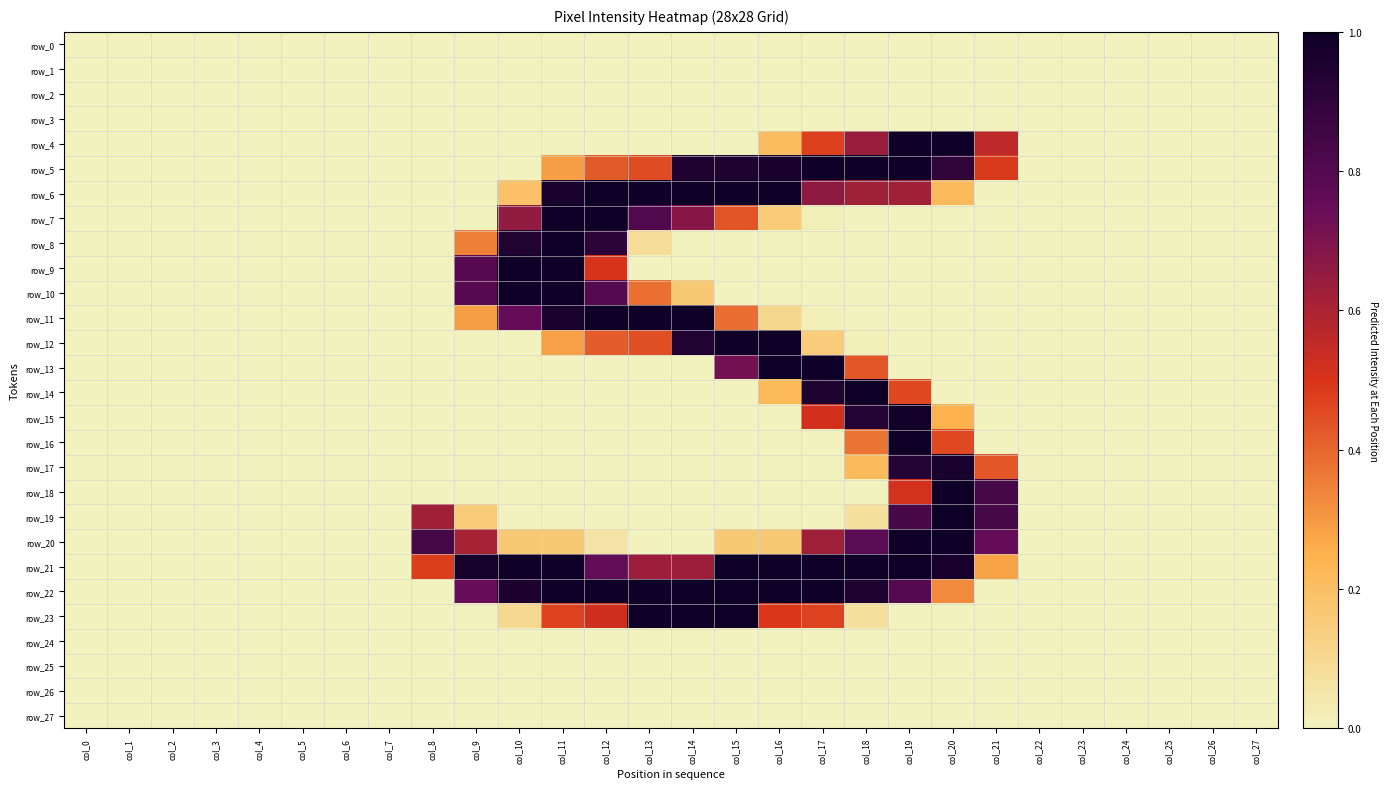

Reading left to right, extract all data points from this chart.

row_0: col_0=0.0	col_1=0.0	col_2=0.0	col_3=0.0	col_4=0.0	col_5=0.0	col_6=0.0	col_7=0.0	col_8=0.0	col_9=0.0	col_10=0.0	col_11=0.0	col_12=0.0	col_13=0.0	col_14=0.0	col_15=0.0	col_16=0.0	col_17=0.0	col_18=0.0	col_19=0.0	col_20=0.0	col_21=0.0	col_22=0.0	col_23=0.0	col_24=0.0	col_25=0.0	col_26=0.0	col_27=0.0
row_1: col_0=0.0	col_1=0.0	col_2=0.0	col_3=0.0	col_4=0.0	col_5=0.0	col_6=0.0	col_7=0.0	col_8=0.0	col_9=0.0	col_10=0.0	col_11=0.0	col_12=0.0	col_13=0.0	col_14=0.0	col_15=0.0	col_16=0.0	col_17=0.0	col_18=0.0	col_19=0.0	col_20=0.0	col_21=0.0	col_22=0.0	col_23=0.0	col_24=0.0	col_25=0.0	col_26=0.0	col_27=0.0
row_2: col_0=0.0	col_1=0.0	col_2=0.0	col_3=0.0	col_4=0.0	col_5=0.0	col_6=0.0	col_7=0.0	col_8=0.0	col_9=0.0	col_10=0.0	col_11=0.0	col_12=0.0	col_13=0.0	col_14=0.0	col_15=0.0	col_16=0.0	col_17=0.0	col_18=0.0	col_19=0.0	col_20=0.0	col_21=0.0	col_22=0.0	col_23=0.0	col_24=0.0	col_25=0.0	col_26=0.0	col_27=0.0
row_3: col_0=0.0	col_1=0.0	col_2=0.0	col_3=0.0	col_4=0.0	col_5=0.0	col_6=0.0	col_7=0.0	col_8=0.0	col_9=0.0	col_10=0.0	col_11=0.0	col_12=0.0	col_13=0.0	col_14=0.0	col_15=0.0	col_16=0.0	col_17=0.0	col_18=0.0	col_19=0.0	col_20=0.0	col_21=0.0	col_22=0.0	col_23=0.0	col_24=0.0	col_25=0.0	col_26=0.0	col_27=0.0
row_4: col_0=0.0	col_1=0.0	col_2=0.0	col_3=0.0	col_4=0.0	col_5=0.0	col_6=0.0	col_7=0.0	col_8=0.0	col_9=0.0	col_10=0.0	col_11=0.0	col_12=0.0	col_13=0.0	col_14=0.0	col_15=0.0	col_16=0.2	col_17=0.5	col_18=0.6	col_19=1.0	col_20=1.0	col_21=0.6	col_22=0.0	col_23=0.0	col_24=0.0	col_25=0.0	col_26=0.0	col_27=0.0
row_5: col_0=0.0	col_1=0.0	col_2=0.0	col_3=0.0	col_4=0.0	col_5=0.0	col_6=0.0	col_7=0.0	col_8=0.0	col_9=0.0	col_10=0.0	col_11=0.3	col_12=0.4	col_13=0.5	col_14=0.9	col_15=0.9	col_16=1.0	col_17=1.0	col_18=1.0	col_19=1.0	col_20=0.9	col_21=0.5	col_22=0.0	col_23=0.0	col_24=0.0	col_25=0.0	col_26=0.0	col_27=0.0
row_6: col_0=0.0	col_1=0.0	col_2=0.0	col_3=0.0	col_4=0.0	col_5=0.0	col_6=0.0	col_7=0.0	col_8=0.0	col_9=0.0	col_10=0.2	col_11=1.0	col_12=1.0	col_13=1.0	col_14=1.0	col_15=1.0	col_16=1.0	col_17=0.7	col_18=0.6	col_19=0.6	col_20=0.2	col_21=0.0	col_22=0.0	col_23=0.0	col_24=0.0	col_25=0.0	col_26=0.0	col_27=0.0
row_7: col_0=0.0	col_1=0.0	col_2=0.0	col_3=0.0	col_4=0.0	col_5=0.0	col_6=0.0	col_7=0.0	col_8=0.0	col_9=0.0	col_10=0.7	col_11=1.0	col_12=1.0	col_13=0.8	col_14=0.7	col_15=0.4	col_16=0.2	col_17=0.0	col_18=0.0	col_19=0.0	col_20=0.0	col_21=0.0	col_22=0.0	col_23=0.0	col_24=0.0	col_25=0.0	col_26=0.0	col_27=0.0
row_8: col_0=0.0	col_1=0.0	col_2=0.0	col_3=0.0	col_4=0.0	col_5=0.0	col_6=0.0	col_7=0.0	col_8=0.0	col_9=0.3	col_10=0.9	col_11=1.0	col_12=0.9	col_13=0.1	col_14=0.0	col_15=0.0	col_16=0.0	col_17=0.0	col_18=0.0	col_19=0.0	col_20=0.0	col_21=0.0	col_22=0.0	col_23=0.0	col_24=0.0	col_25=0.0	col_26=0.0	col_27=0.0
row_9: col_0=0.0	col_1=0.0	col_2=0.0	col_3=0.0	col_4=0.0	col_5=0.0	col_6=0.0	col_7=0.0	col_8=0.0	col_9=0.8	col_10=1.0	col_11=1.0	col_12=0.5	col_13=0.0	col_14=0.0	col_15=0.0	col_16=0.0	col_17=0.0	col_18=0.0	col_19=0.0	col_20=0.0	col_21=0.0	col_22=0.0	col_23=0.0	col_24=0.0	col_25=0.0	col_26=0.0	col_27=0.0
row_10: col_0=0.0	col_1=0.0	col_2=0.0	col_3=0.0	col_4=0.0	col_5=0.0	col_6=0.0	col_7=0.0	col_8=0.0	col_9=0.8	col_10=1.0	col_11=1.0	col_12=0.8	col_13=0.4	col_14=0.2	col_15=0.0	col_16=0.0	col_17=0.0	col_18=0.0	col_19=0.0	col_20=0.0	col_21=0.0	col_22=0.0	col_23=0.0	col_24=0.0	col_25=0.0	col_26=0.0	col_27=0.0
row_11: col_0=0.0	col_1=0.0	col_2=0.0	col_3=0.0	col_4=0.0	col_5=0.0	col_6=0.0	col_7=0.0	col_8=0.0	col_9=0.3	col_10=0.8	col_11=1.0	col_12=1.0	col_13=1.0	col_14=1.0	col_15=0.4	col_16=0.1	col_17=0.0	col_18=0.0	col_19=0.0	col_20=0.0	col_21=0.0	col_22=0.0	col_23=0.0	col_24=0.0	col_25=0.0	col_26=0.0	col_27=0.0
row_12: col_0=0.0	col_1=0.0	col_2=0.0	col_3=0.0	col_4=0.0	col_5=0.0	col_6=0.0	col_7=0.0	col_8=0.0	col_9=0.0	col_10=0.0	col_11=0.3	col_12=0.4	col_13=0.4	col_14=0.9	col_15=1.0	col_16=1.0	col_17=0.1	col_18=0.0	col_19=0.0	col_20=0.0	col_21=0.0	col_22=0.0	col_23=0.0	col_24=0.0	col_25=0.0	col_26=0.0	col_27=0.0
row_13: col_0=0.0	col_1=0.0	col_2=0.0	col_3=0.0	col_4=0.0	col_5=0.0	col_6=0.0	col_7=0.0	col_8=0.0	col_9=0.0	col_10=0.0	col_11=0.0	col_12=0.0	col_13=0.0	col_14=0.0	col_15=0.7	col_16=1.0	col_17=1.0	col_18=0.4	col_19=0.0	col_20=0.0	col_21=0.0	col_22=0.0	col_23=0.0	col_24=0.0	col_25=0.0	col_26=0.0	col_27=0.0
row_14: col_0=0.0	col_1=0.0	col_2=0.0	col_3=0.0	col_4=0.0	col_5=0.0	col_6=0.0	col_7=0.0	col_8=0.0	col_9=0.0	col_10=0.0	col_11=0.0	col_12=0.0	col_13=0.0	col_14=0.0	col_15=0.0	col_16=0.2	col_17=0.9	col_18=1.0	col_19=0.5	col_20=0.0	col_21=0.0	col_22=0.0	col_23=0.0	col_24=0.0	col_25=0.0	col_26=0.0	col_27=0.0
row_15: col_0=0.0	col_1=0.0	col_2=0.0	col_3=0.0	col_4=0.0	col_5=0.0	col_6=0.0	col_7=0.0	col_8=0.0	col_9=0.0	col_10=0.0	col_11=0.0	col_12=0.0	col_13=0.0	col_14=0.0	col_15=0.0	col_16=0.0	col_17=0.5	col_18=0.9	col_19=1.0	col_20=0.2	col_21=0.0	col_22=0.0	col_23=0.0	col_24=0.0	col_25=0.0	col_26=0.0	col_27=0.0
row_16: col_0=0.0	col_1=0.0	col_2=0.0	col_3=0.0	col_4=0.0	col_5=0.0	col_6=0.0	col_7=0.0	col_8=0.0	col_9=0.0	col_10=0.0	col_11=0.0	col_12=0.0	col_13=0.0	col_14=0.0	col_15=0.0	col_16=0.0	col_17=0.0	col_18=0.4	col_19=1.0	col_20=0.5	col_21=0.0	col_22=0.0	col_23=0.0	col_24=0.0	col_25=0.0	col_26=0.0	col_27=0.0
row_17: col_0=0.0	col_1=0.0	col_2=0.0	col_3=0.0	col_4=0.0	col_5=0.0	col_6=0.0	col_7=0.0	col_8=0.0	col_9=0.0	col_10=0.0	col_11=0.0	col_12=0.0	col_13=0.0	col_14=0.0	col_15=0.0	col_16=0.0	col_17=0.0	col_18=0.2	col_19=0.9	col_20=1.0	col_21=0.4	col_22=0.0	col_23=0.0	col_24=0.0	col_25=0.0	col_26=0.0	col_27=0.0
row_18: col_0=0.0	col_1=0.0	col_2=0.0	col_3=0.0	col_4=0.0	col_5=0.0	col_6=0.0	col_7=0.0	col_8=0.0	col_9=0.0	col_10=0.0	col_11=0.0	col_12=0.0	col_13=0.0	col_14=0.0	col_15=0.0	col_16=0.0	col_17=0.0	col_18=0.0	col_19=0.5	col_20=1.0	col_21=0.8	col_22=0.0	col_23=0.0	col_24=0.0	col_25=0.0	col_26=0.0	col_27=0.0
row_19: col_0=0.0	col_1=0.0	col_2=0.0	col_3=0.0	col_4=0.0	col_5=0.0	col_6=0.0	col_7=0.0	col_8=0.6	col_9=0.2	col_10=0.0	col_11=0.0	col_12=0.0	col_13=0.0	col_14=0.0	col_15=0.0	col_16=0.0	col_17=0.0	col_18=0.1	col_19=0.8	col_20=1.0	col_21=0.8	col_22=0.0	col_23=0.0	col_24=0.0	col_25=0.0	col_26=0.0	col_27=0.0
row_20: col_0=0.0	col_1=0.0	col_2=0.0	col_3=0.0	col_4=0.0	col_5=0.0	col_6=0.0	col_7=0.0	col_8=0.8	col_9=0.6	col_10=0.2	col_11=0.2	col_12=0.1	col_13=0.0	col_14=0.0	col_15=0.2	col_16=0.2	col_17=0.6	col_18=0.8	col_19=1.0	col_20=1.0	col_21=0.8	col_22=0.0	col_23=0.0	col_24=0.0	col_25=0.0	col_26=0.0	col_27=0.0
row_21: col_0=0.0	col_1=0.0	col_2=0.0	col_3=0.0	col_4=0.0	col_5=0.0	col_6=0.0	col_7=0.0	col_8=0.5	col_9=1.0	col_10=1.0	col_11=1.0	col_12=0.8	col_13=0.6	col_14=0.6	col_15=1.0	col_16=1.0	col_17=1.0	col_18=1.0	col_19=1.0	col_20=1.0	col_21=0.3	col_22=0.0	col_23=0.0	col_24=0.0	col_25=0.0	col_26=0.0	col_27=0.0
row_22: col_0=0.0	col_1=0.0	col_2=0.0	col_3=0.0	col_4=0.0	col_5=0.0	col_6=0.0	col_7=0.0	col_8=0.0	col_9=0.7	col_10=1.0	col_11=1.0	col_12=1.0	col_13=1.0	col_14=1.0	col_15=1.0	col_16=1.0	col_17=1.0	col_18=0.9	col_19=0.8	col_20=0.3	col_21=0.0	col_22=0.0	col_23=0.0	col_24=0.0	col_25=0.0	col_26=0.0	col_27=0.0
row_23: col_0=0.0	col_1=0.0	col_2=0.0	col_3=0.0	col_4=0.0	col_5=0.0	col_6=0.0	col_7=0.0	col_8=0.0	col_9=0.0	col_10=0.1	col_11=0.5	col_12=0.5	col_13=1.0	col_14=1.0	col_15=1.0	col_16=0.5	col_17=0.5	col_18=0.1	col_19=0.0	col_20=0.0	col_21=0.0	col_22=0.0	col_23=0.0	col_24=0.0	col_25=0.0	col_26=0.0	col_27=0.0
row_24: col_0=0.0	col_1=0.0	col_2=0.0	col_3=0.0	col_4=0.0	col_5=0.0	col_6=0.0	col_7=0.0	col_8=0.0	col_9=0.0	col_10=0.0	col_11=0.0	col_12=0.0	col_13=0.0	col_14=0.0	col_15=0.0	col_16=0.0	col_17=0.0	col_18=0.0	col_19=0.0	col_20=0.0	col_21=0.0	col_22=0.0	col_23=0.0	col_24=0.0	col_25=0.0	col_26=0.0	col_27=0.0
row_25: col_0=0.0	col_1=0.0	col_2=0.0	col_3=0.0	col_4=0.0	col_5=0.0	col_6=0.0	col_7=0.0	col_8=0.0	col_9=0.0	col_10=0.0	col_11=0.0	col_12=0.0	col_13=0.0	col_14=0.0	col_15=0.0	col_16=0.0	col_17=0.0	col_18=0.0	col_19=0.0	col_20=0.0	col_21=0.0	col_22=0.0	col_23=0.0	col_24=0.0	col_25=0.0	col_26=0.0	col_27=0.0
row_26: col_0=0.0	col_1=0.0	col_2=0.0	col_3=0.0	col_4=0.0	col_5=0.0	col_6=0.0	col_7=0.0	col_8=0.0	col_9=0.0	col_10=0.0	col_11=0.0	col_12=0.0	col_13=0.0	col_14=0.0	col_15=0.0	col_16=0.0	col_17=0.0	col_18=0.0	col_19=0.0	col_20=0.0	col_21=0.0	col_22=0.0	col_23=0.0	col_24=0.0	col_25=0.0	col_26=0.0	col_27=0.0
row_27: col_0=0.0	col_1=0.0	col_2=0.0	col_3=0.0	col_4=0.0	col_5=0.0	col_6=0.0	col_7=0.0	col_8=0.0	col_9=0.0	col_10=0.0	col_11=0.0	col_12=0.0	col_13=0.0	col_14=0.0	col_15=0.0	col_16=0.0	col_17=0.0	col_18=0.0	col_19=0.0	col_20=0.0	col_21=0.0	col_22=0.0	col_23=0.0	col_24=0.0	col_25=0.0	col_26=0.0	col_27=0.0